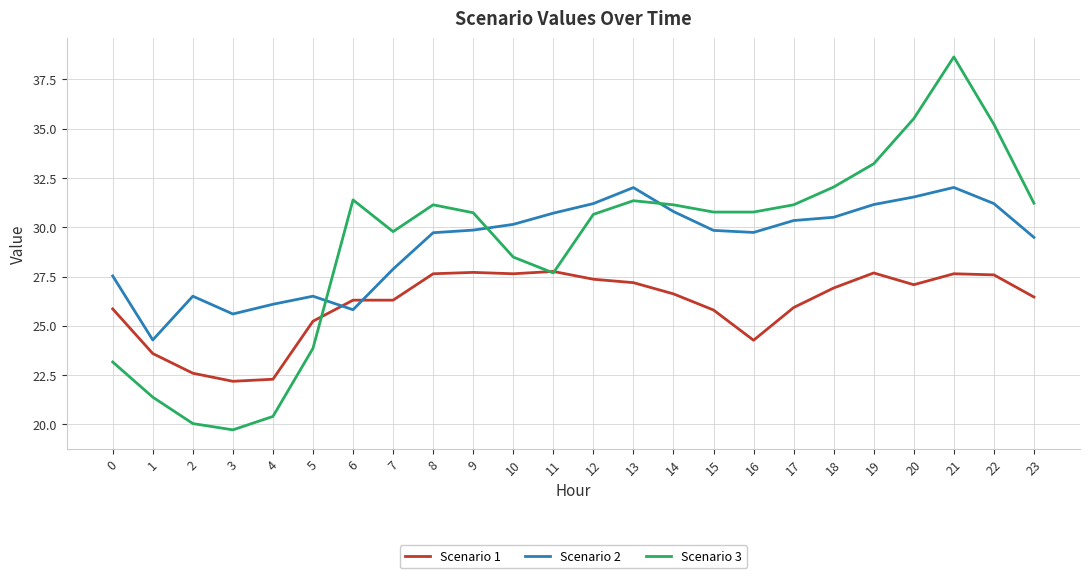

Is it true that Scenario 3 equals 38.6 at 21?

True